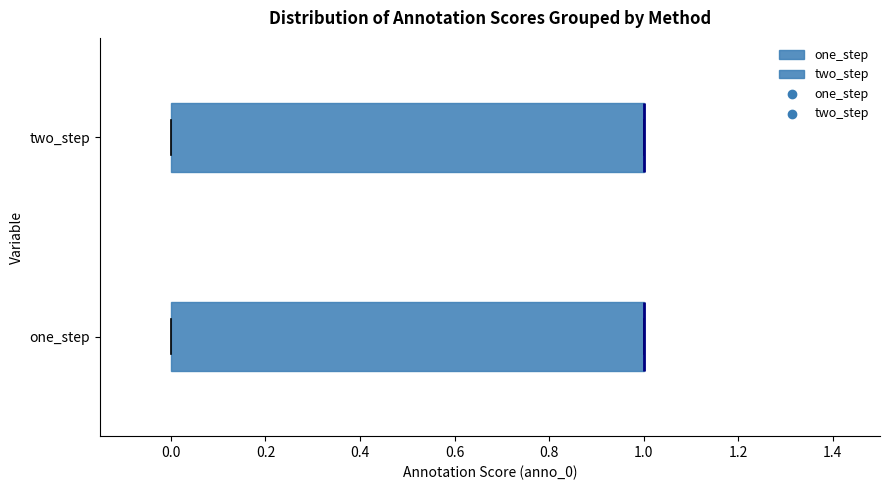

Reading bottom to top, read every box against the x-axis: the position of its median line, the range the box covers, and the ends of its whiskers. The values are not printed on the chart, so give them approximately, as read against the axis.

one_step: median 1 (drawn on the box's right edge), box 0 to 1, whiskers 0 to 1
two_step: median 1 (drawn on the box's right edge), box 0 to 1, whiskers 0 to 1